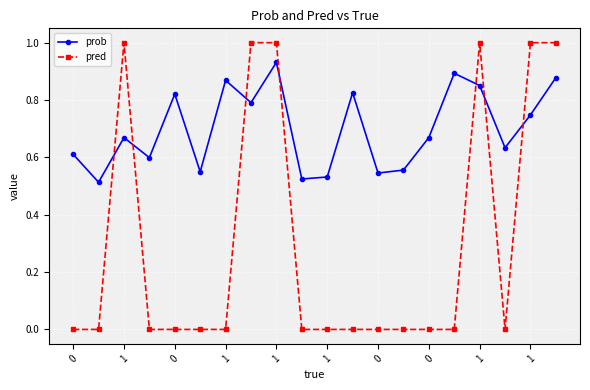

What is the difference between the second highest and second lowest values in the pred series?

1.0